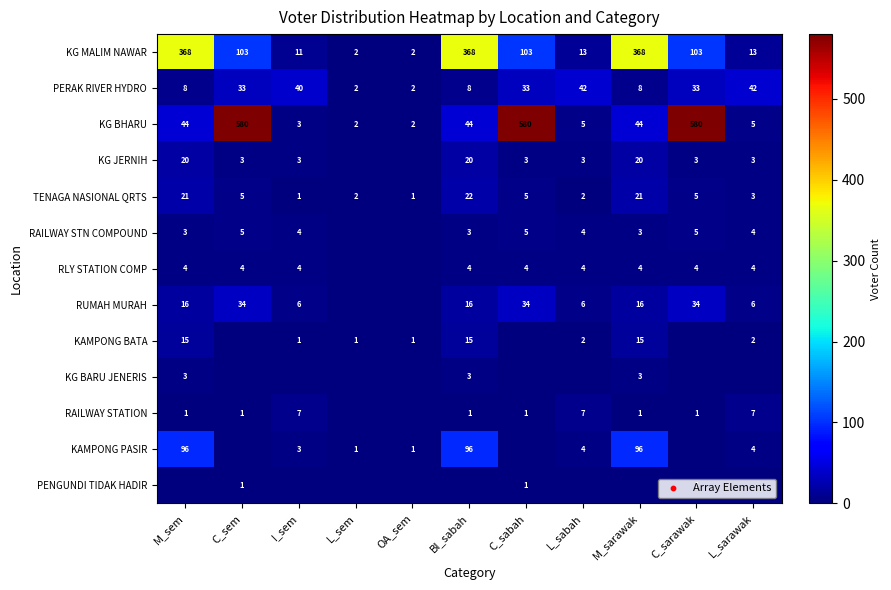

What is the sum of the KAMPONG PASIR values at BI_sabah and M_sarawak?

192